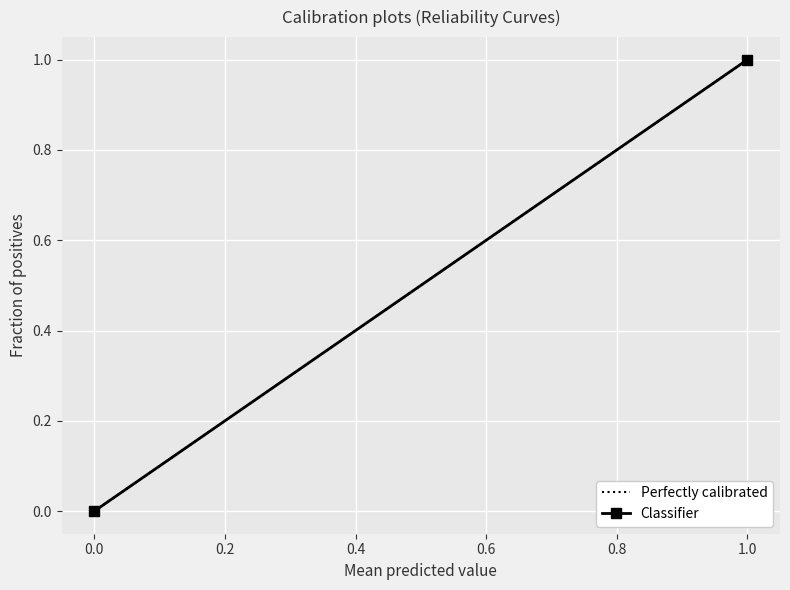

What is the sum of all Classifier values?

1